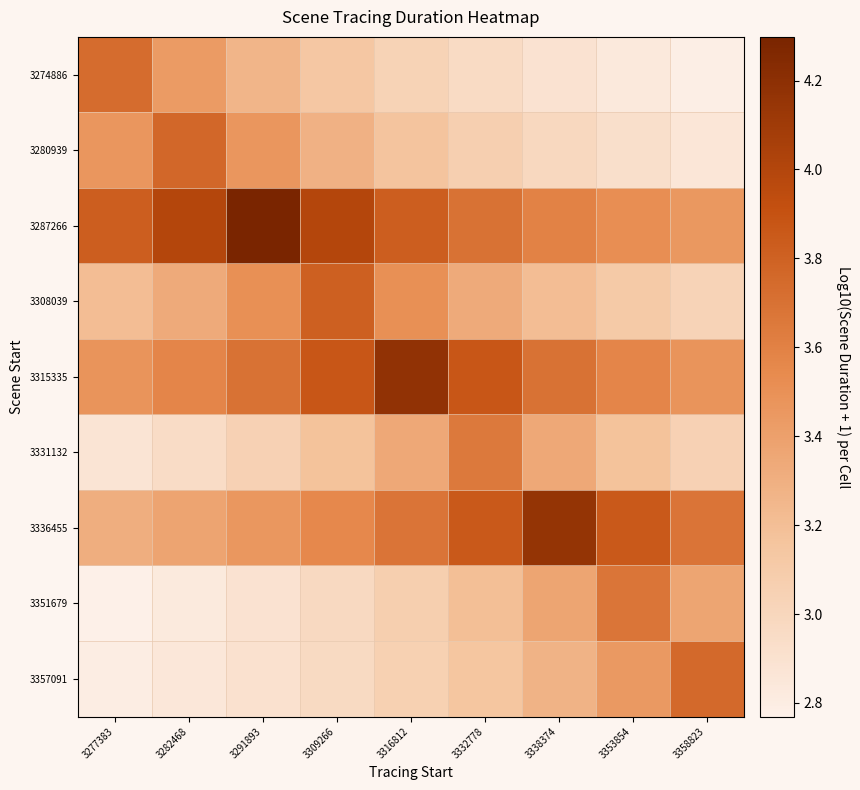

Count the number of data series in this chart.

9